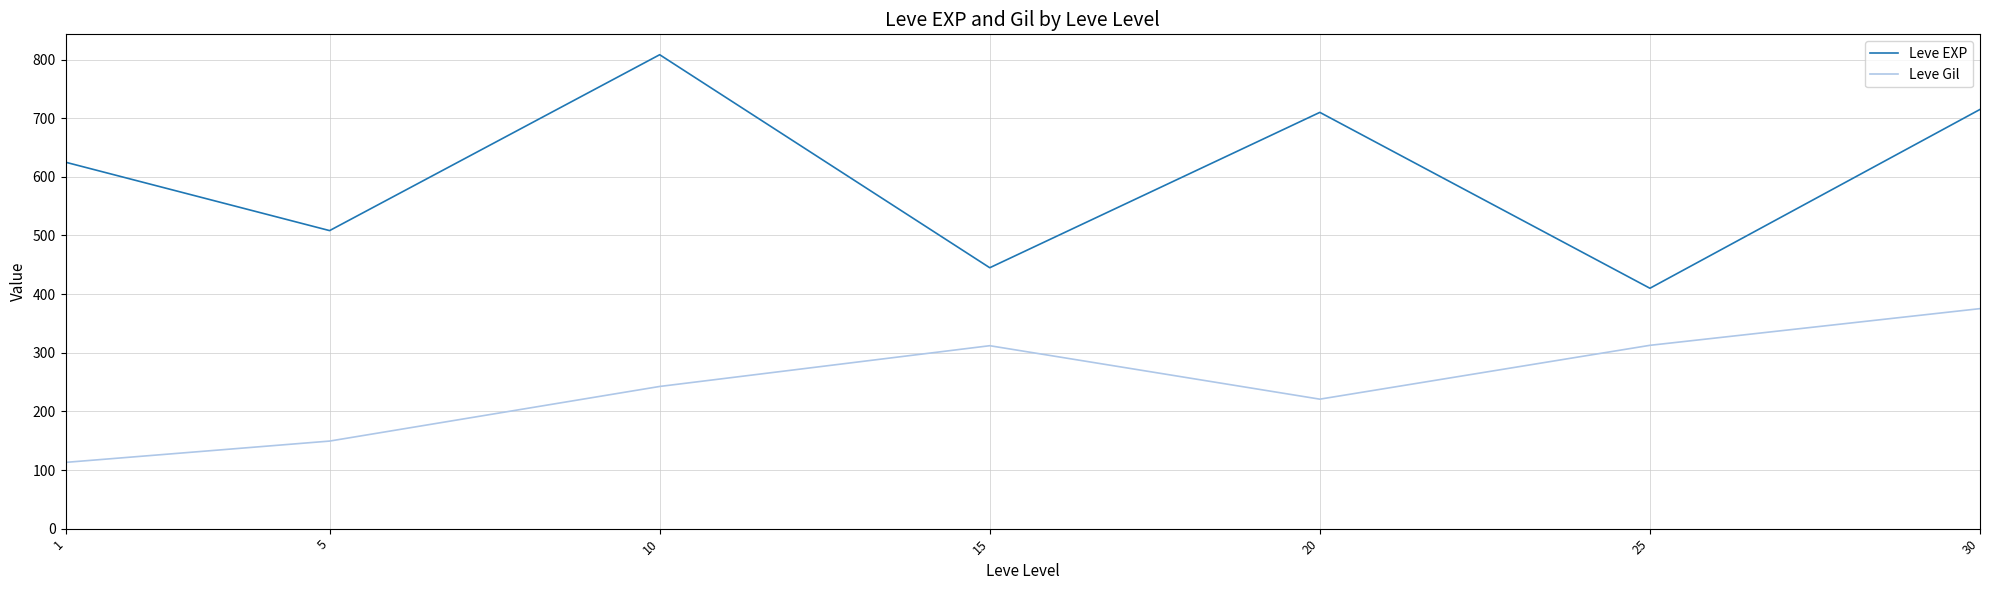

True or false: Leve Gil and Leve EXP cross at least once.

False